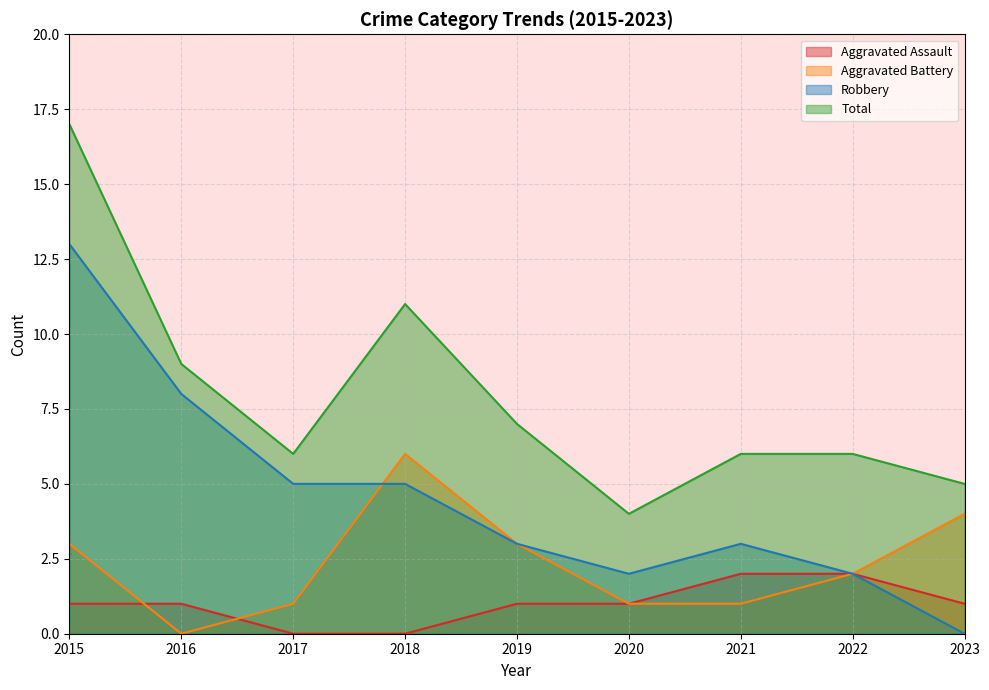

In Aggravated Battery, how many points are higher than both neighbors (excluding endpoints)?

1